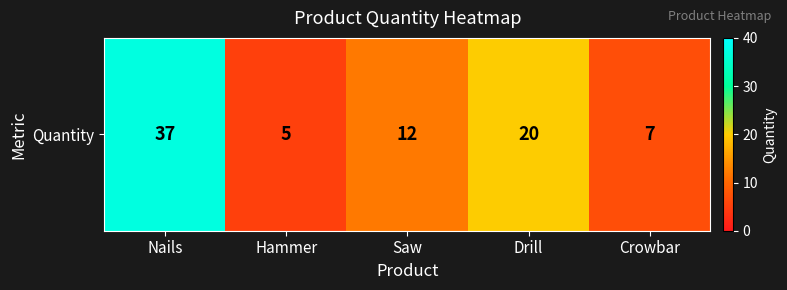

Where is the data nearest to the value 21?

Drill